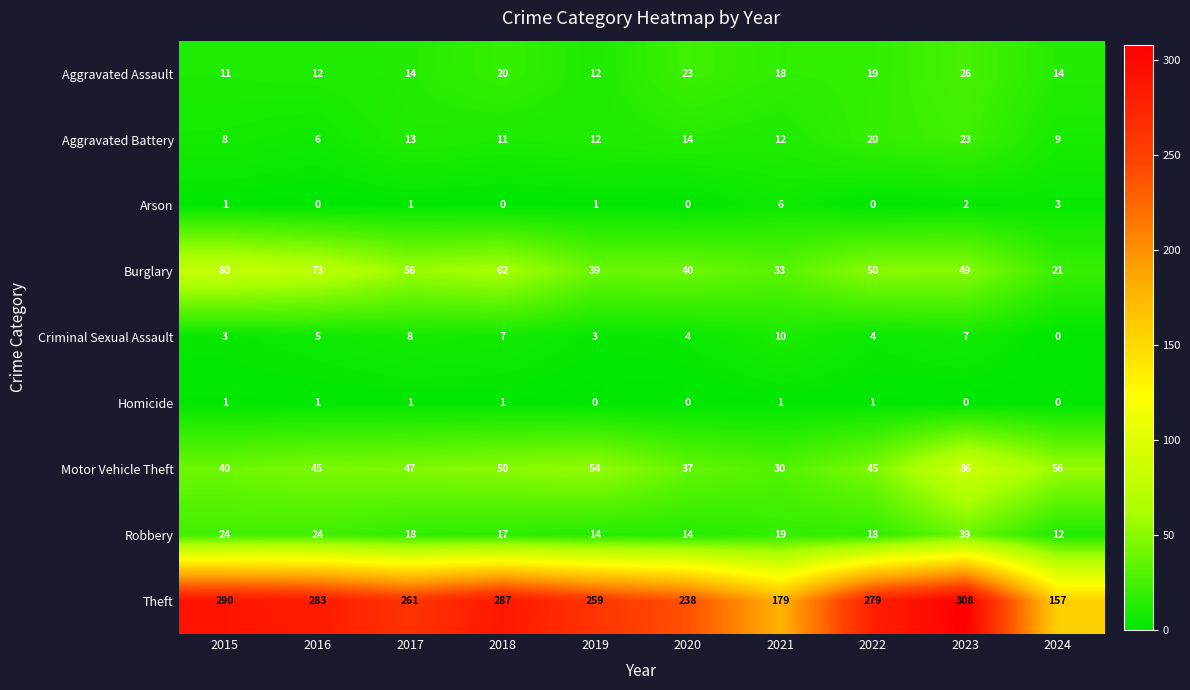

Which series has the widest spread of values?

Theft